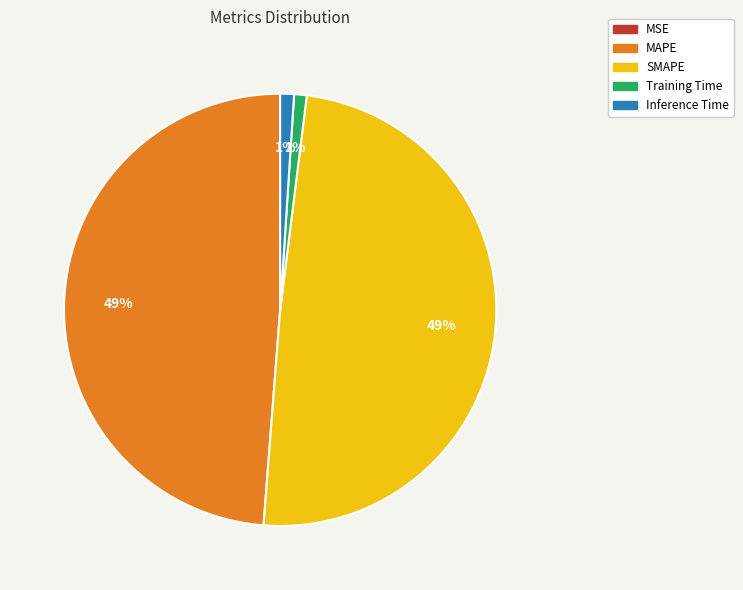

Is Inference Time the majority of the pie?

No